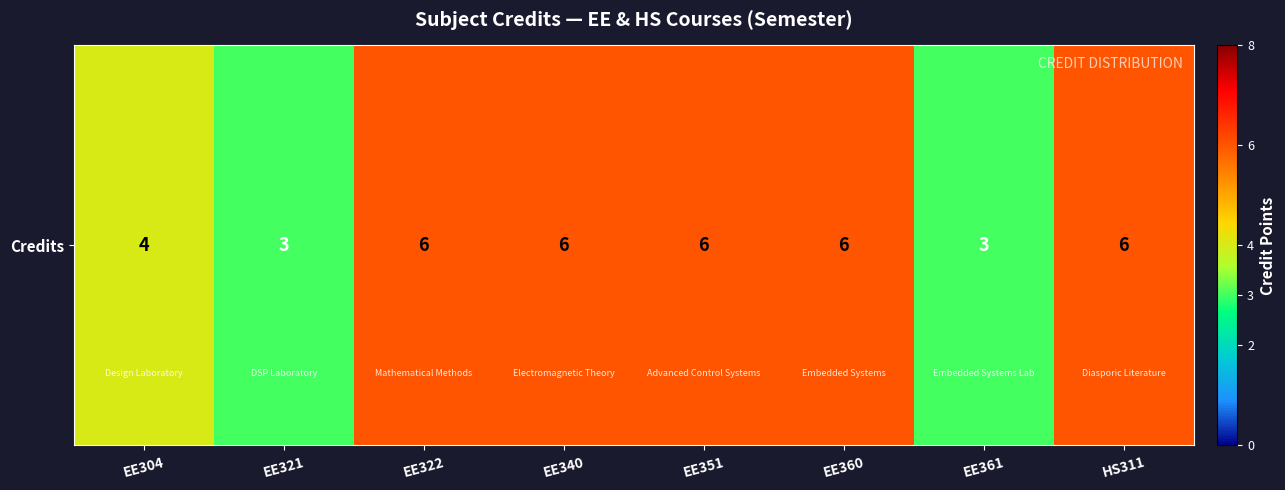

Between EE304 and EE340, which is larger?

EE340